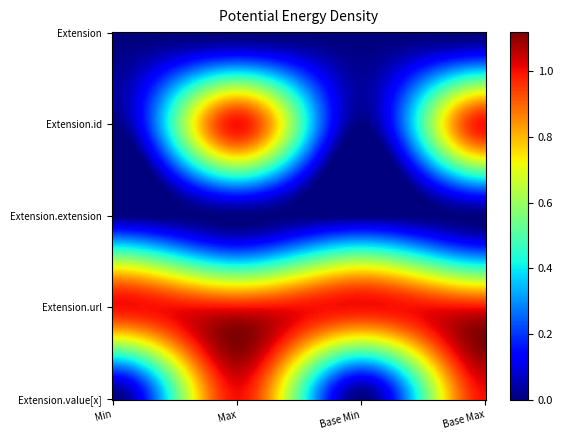

Reading left to right, extract all data points from this chart.

Extension: 0	0	0	0
Extension.id: 0	1	0	1
Extension.extension: 0	0	0	0
Extension.url: 1	1	1	1
Extension.value[x]: 0	1	0	1